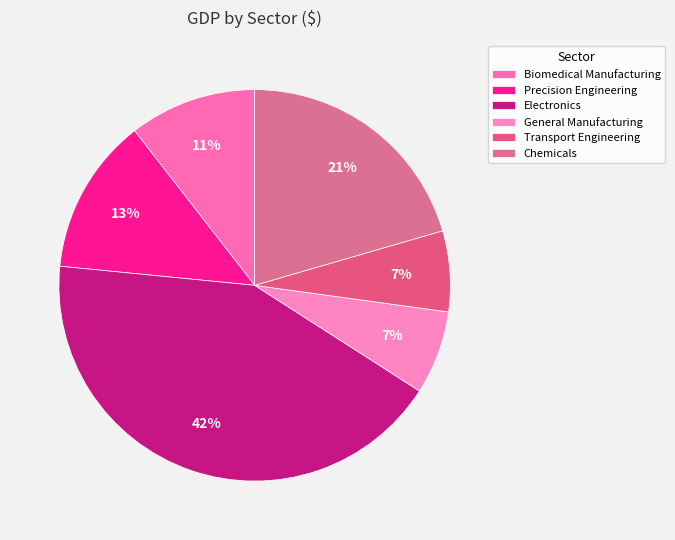

Is it true that Transport Engineering is 7% of the pie?

True